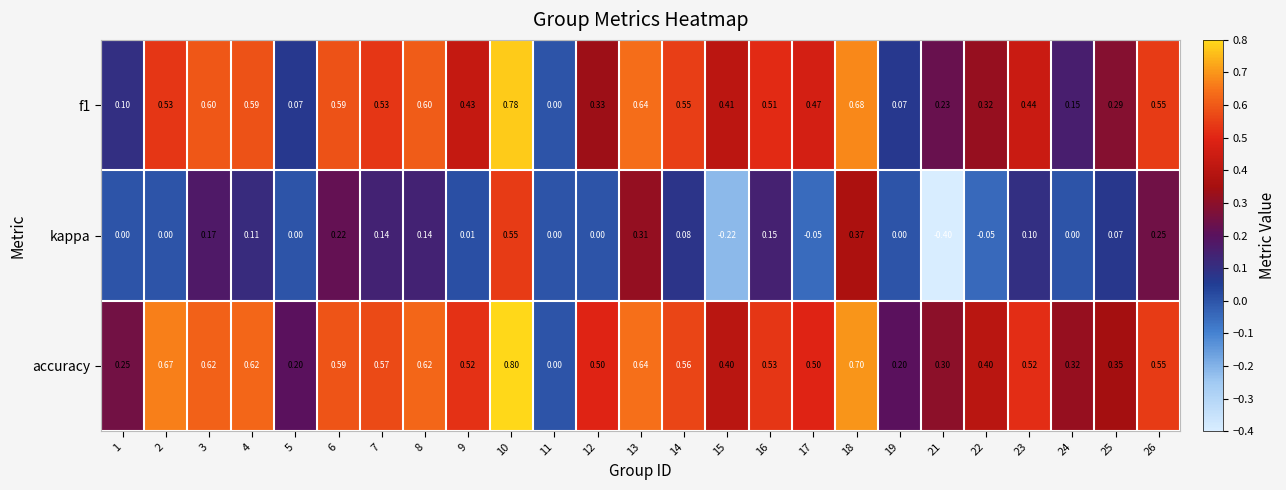

Count the number of categories in the chart.

25